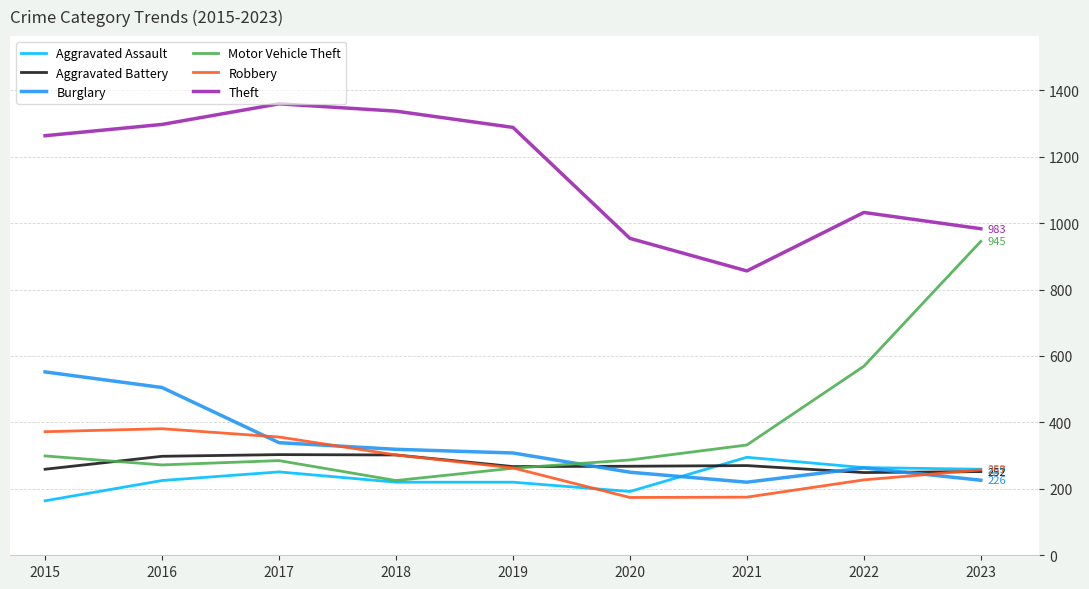

True or false: Theft and Motor Vehicle Theft intersect in this chart.

False